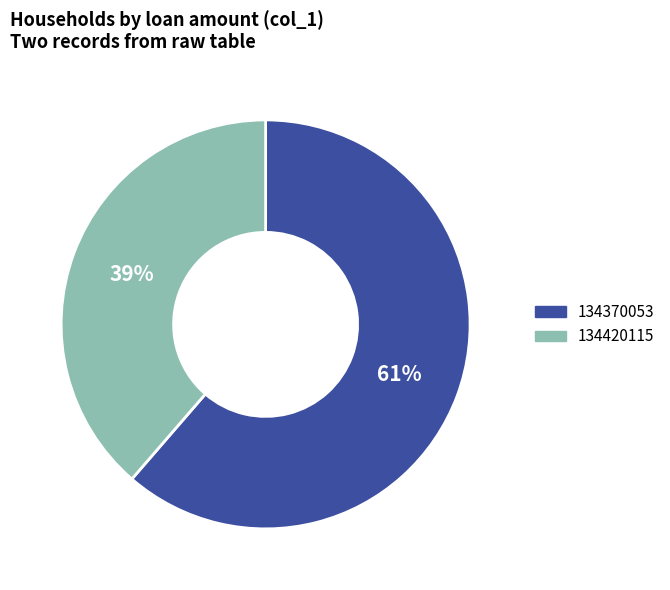

Is there a majority slice in this chart?

Yes